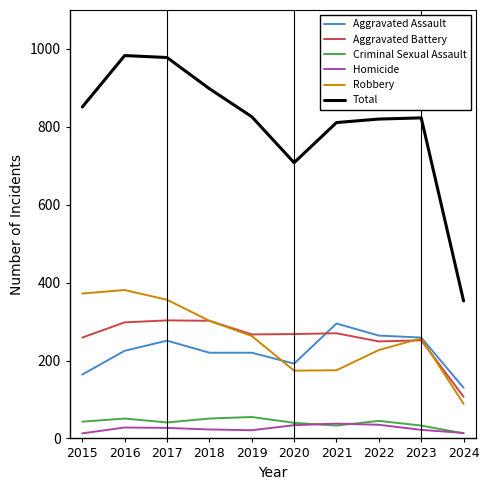

Which series has the largest total across all categories?

Total